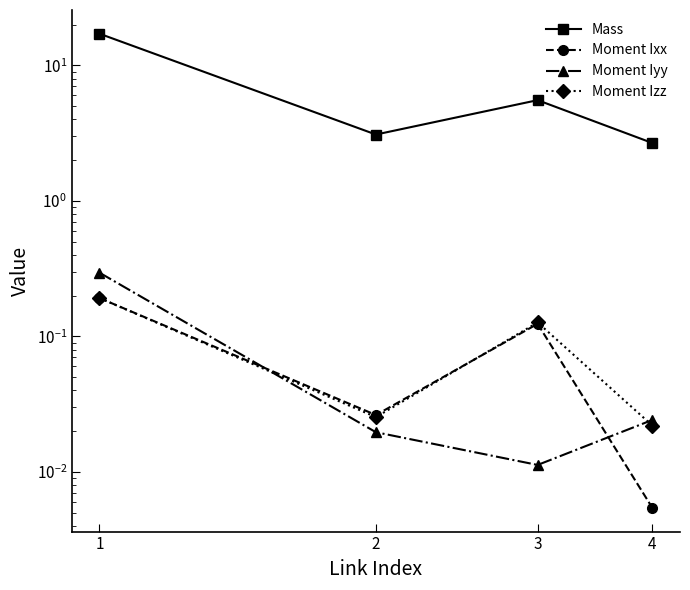

Where is Moment Iyy nearest to the value 0?

3